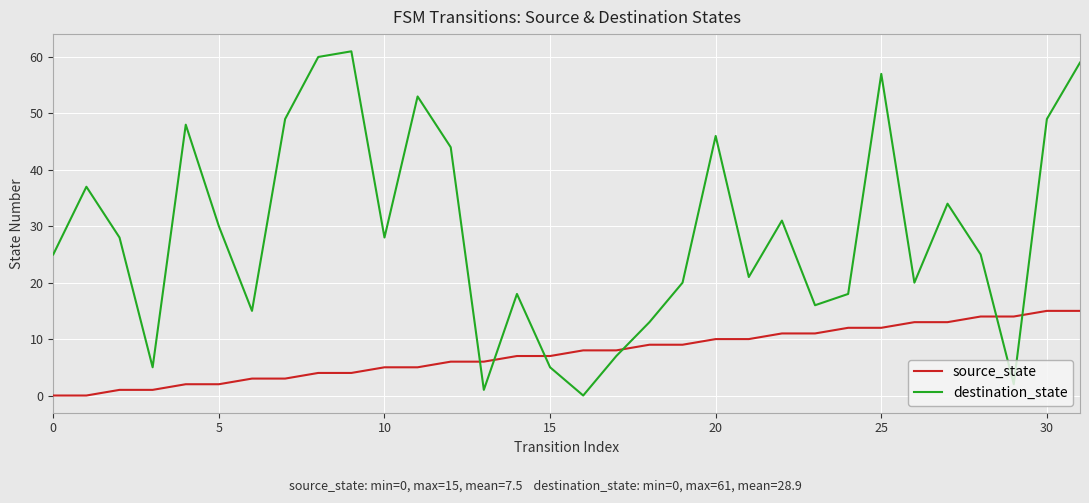

What is the highest value of the destination_state series?

61